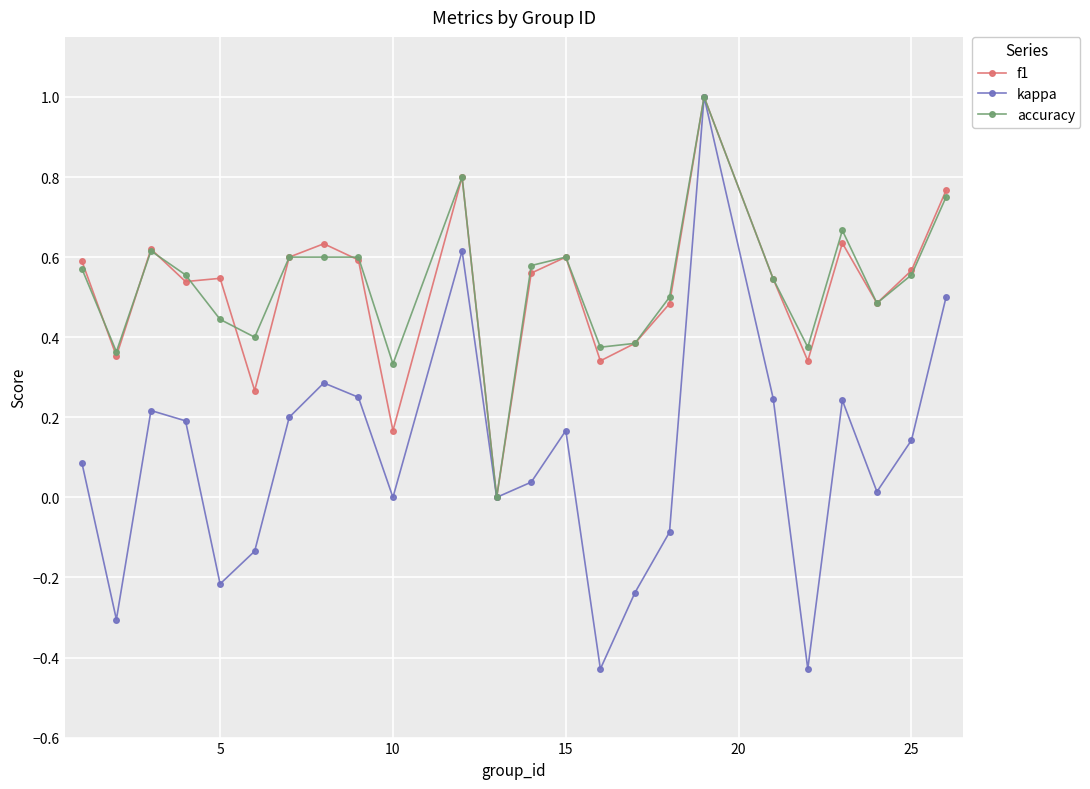

What is the maximum value shown in the chart?

1.0